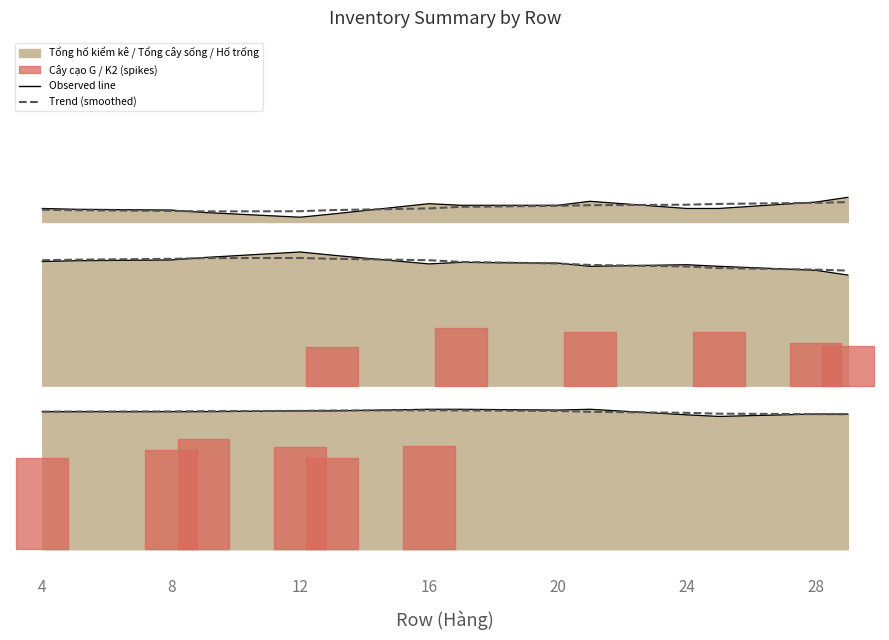

How many lines are shown in the chart?

3